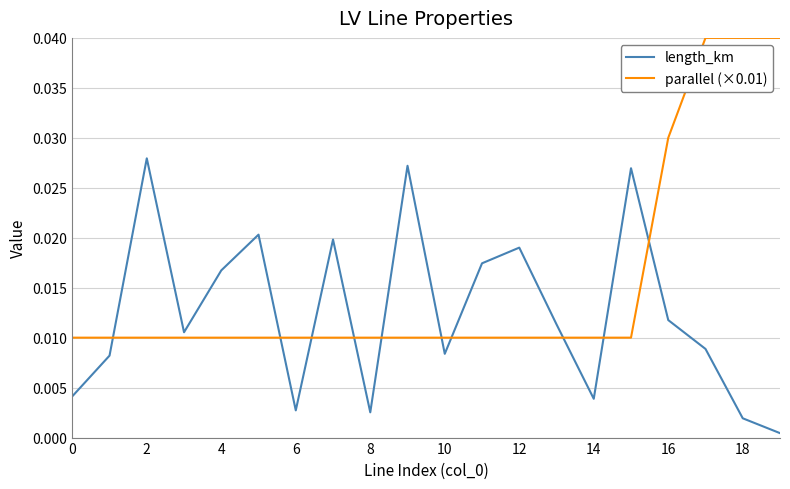

How many lines are shown in the chart?

2